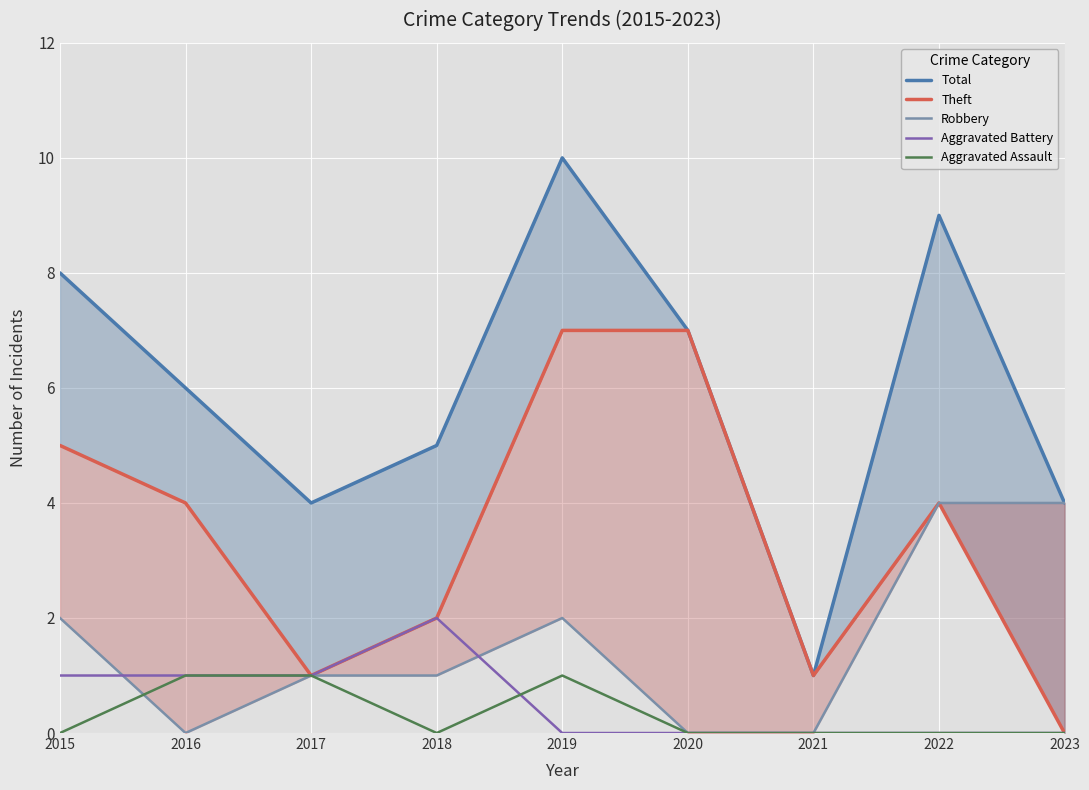

What is the approximate value of Aggravated Battery at 2017?

1